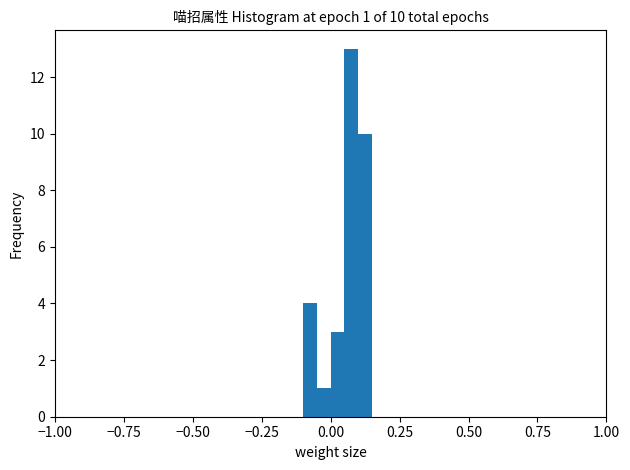

Around what value on the x-axis is the tallest bar? Give the approximate position of its centre, as read against the axis.

0.10